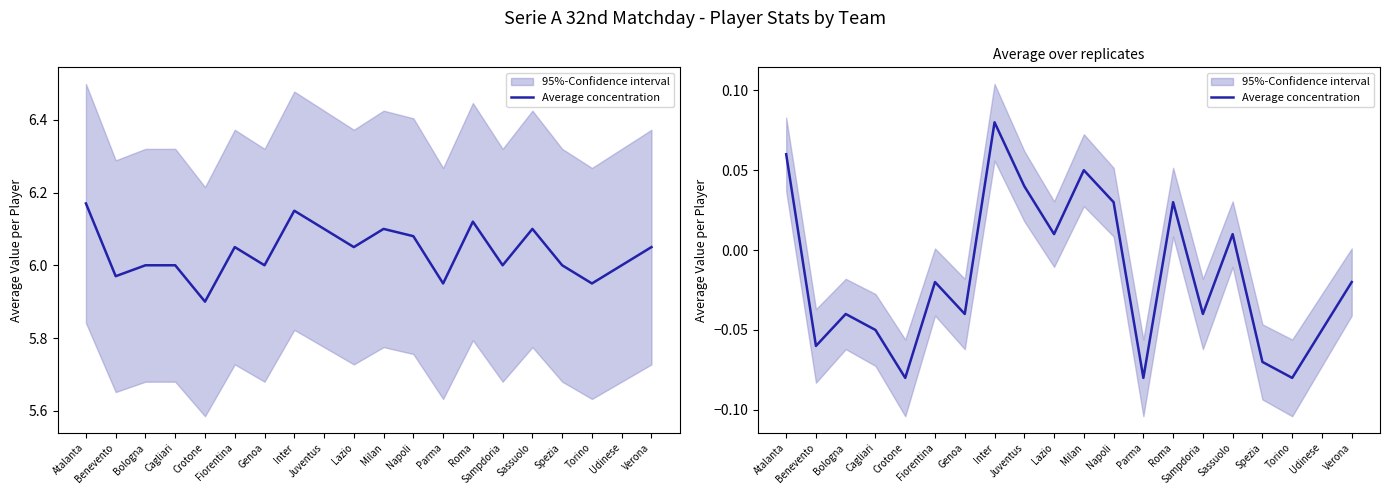

What is the label of the 11th point from the right?

Lazio